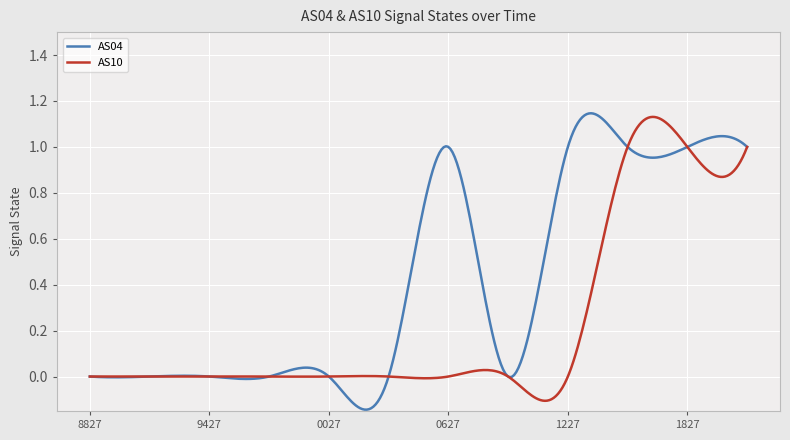

List the series in order of their overall mean, lowest first.

AS10, AS04